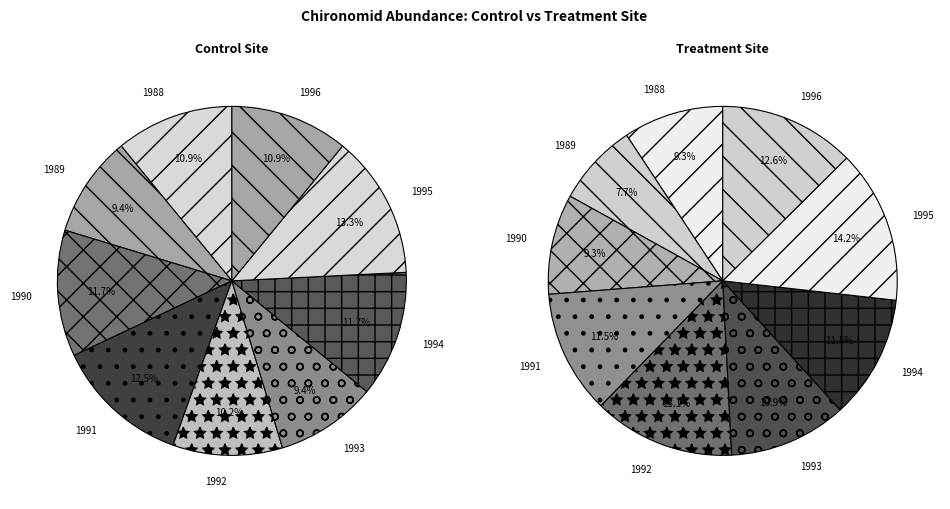

Rank the series by their average value, from highest to lowest.

Treatment Site, Control Site